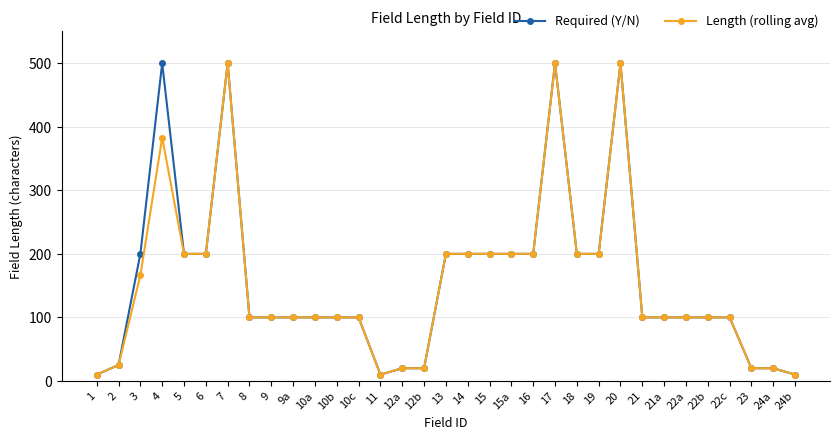

What is the difference between the maximum and minimum values in the Required (Y/N) series?

490